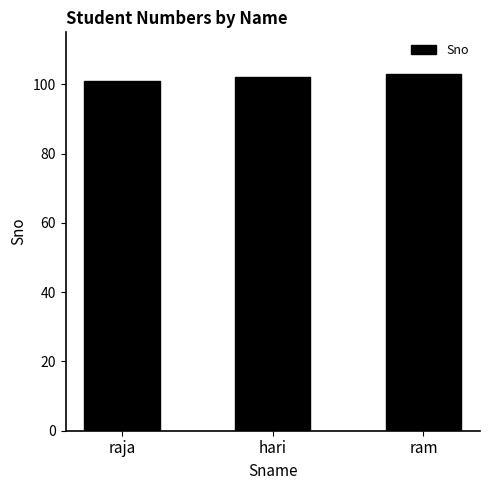

Which label corresponds to the largest value in the chart?

ram